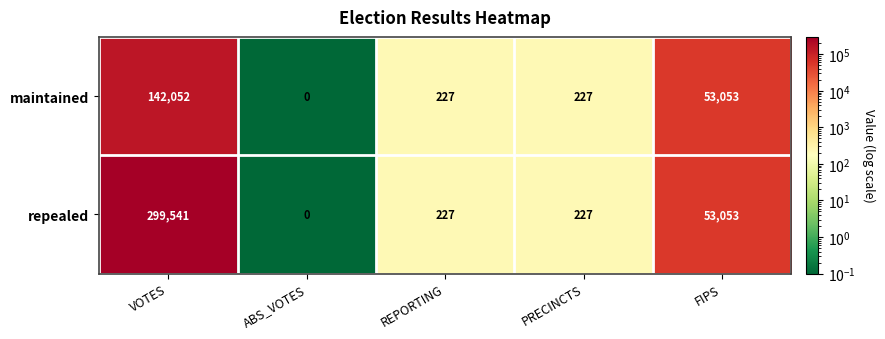

Where is repealed nearest to the value 149770?

FIPS